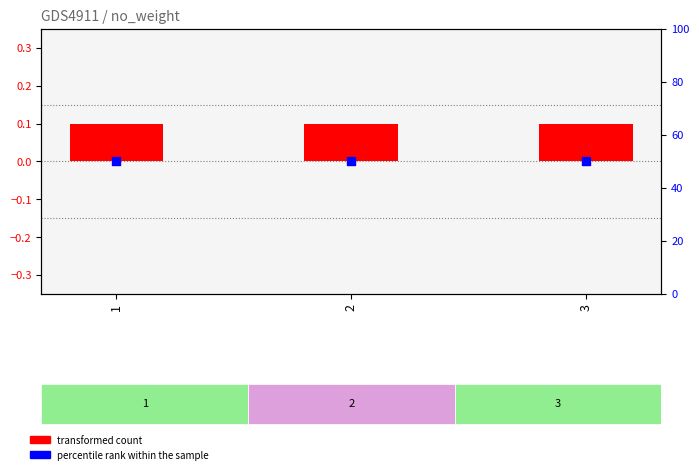

At how many categories does at least one series exceed 4?

3